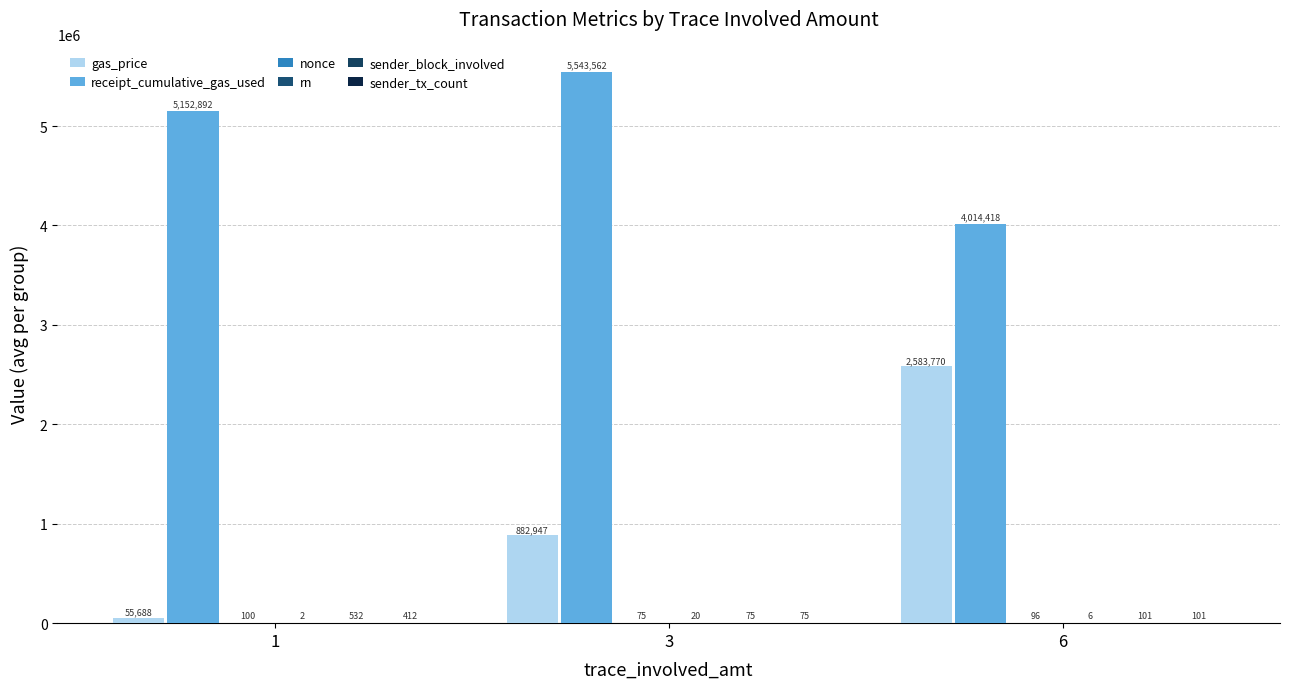

List the labels in order of sender_block_involved value, largest first.

1, 6, 3